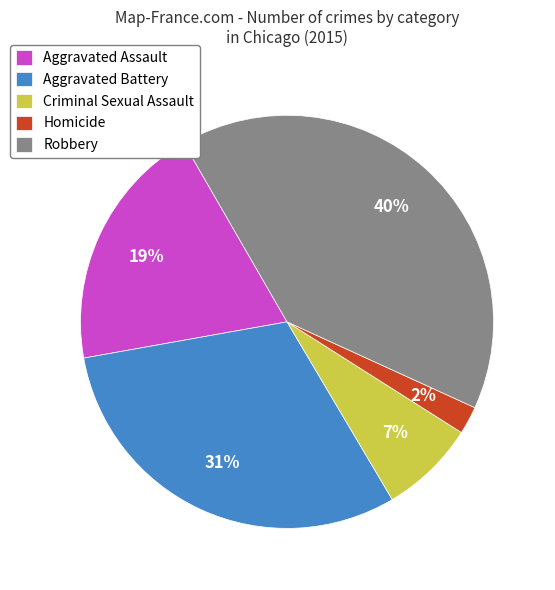

Does Robbery represent more than half of the total?

No